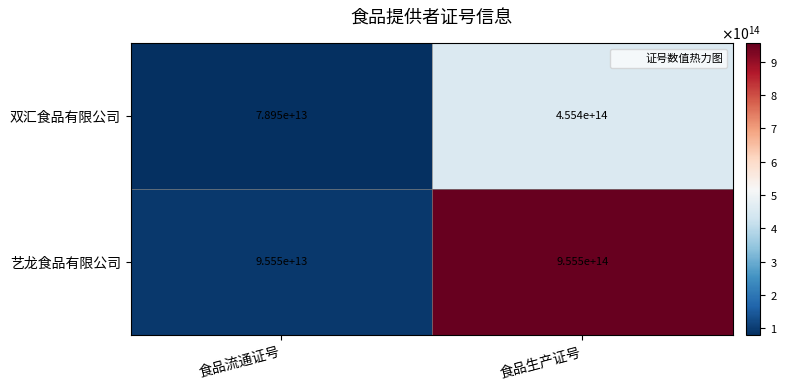

At which label is 双汇食品有限公司 closest to 267175000000000?

食品流通证号